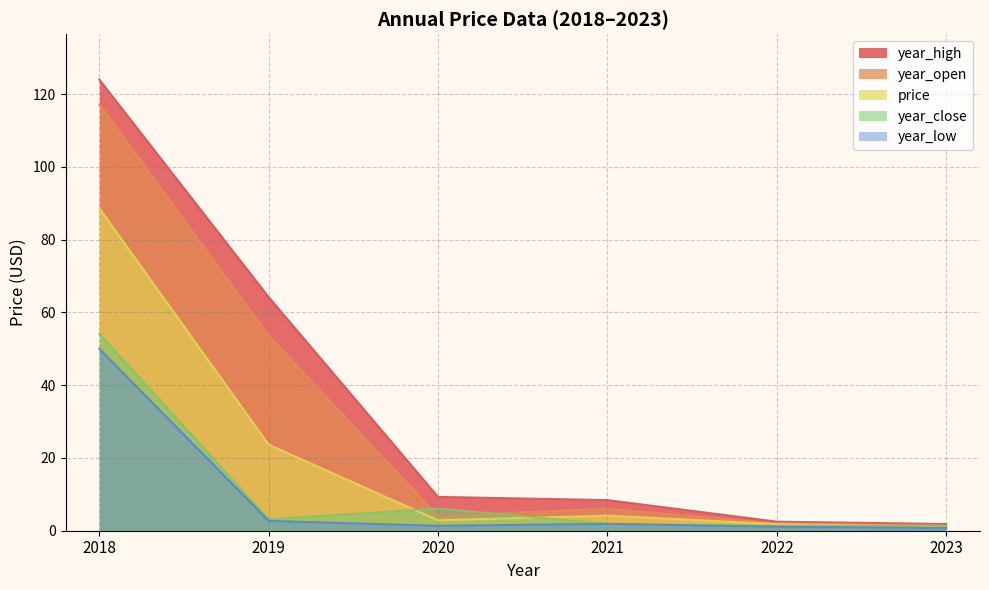

Is the value of price at 2023 greater than the value of year_low at 2022?

No